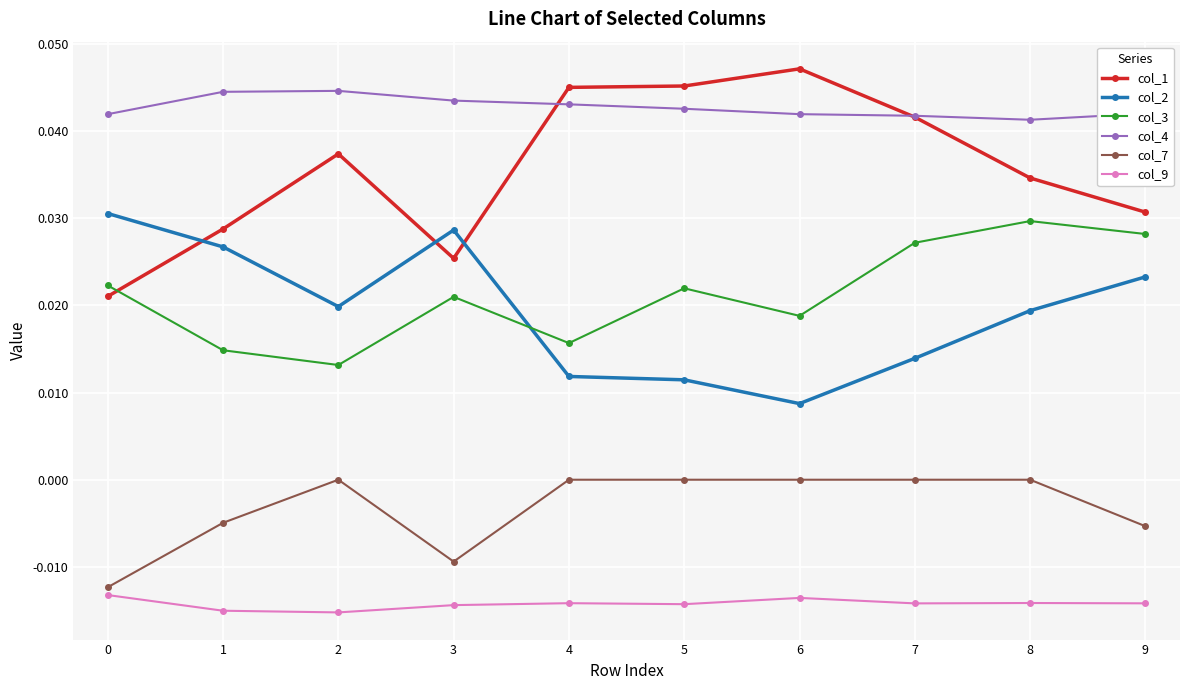

Is the value of col_7 at 4 greater than the value of col_9 at 5?

Yes